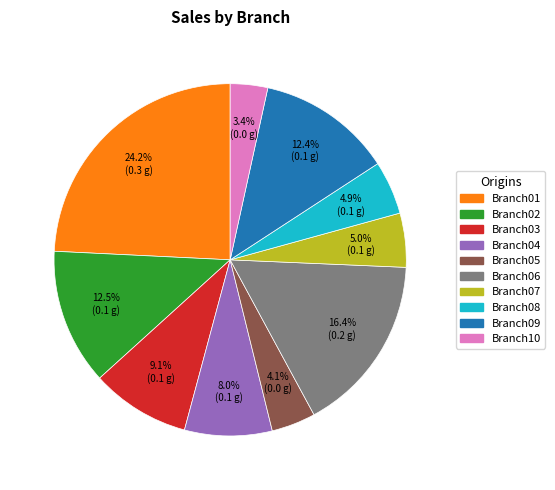

Do Branch07 and Branch09 together represent more than half of the pie?

No